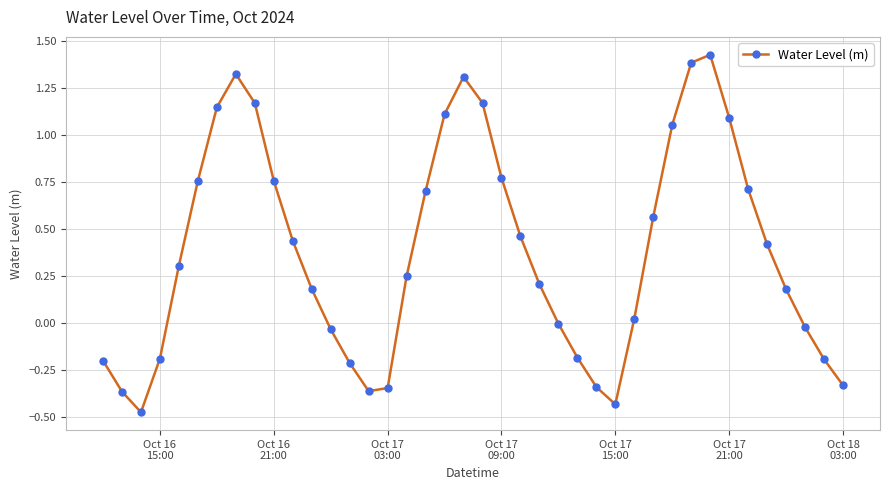

What is the sum of all values?

15.2